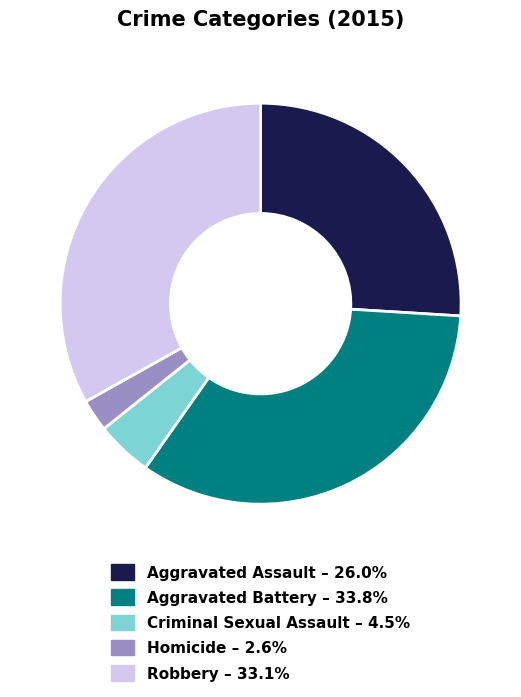

Rank the categories by value from lowest to highest.

Homicide, Criminal Sexual Assault, Aggravated Assault, Robbery, Aggravated Battery